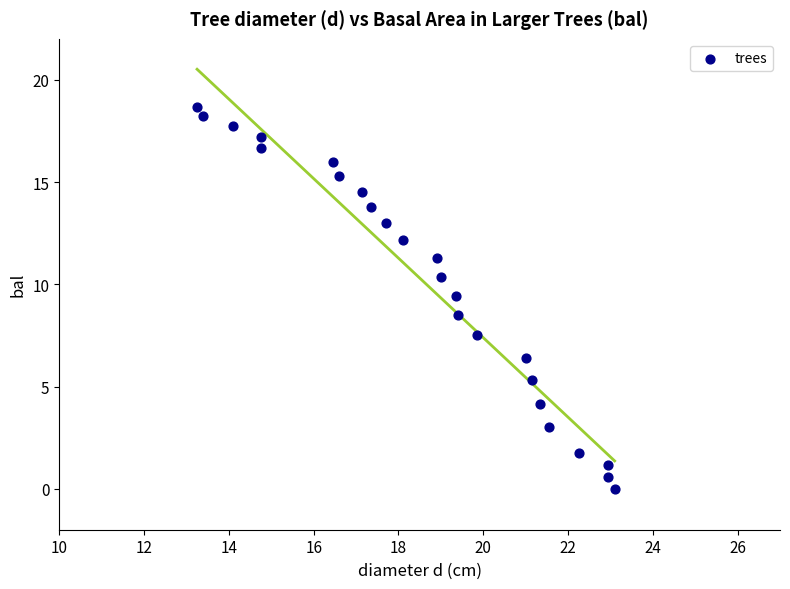

What is the range of Y values (max minus min)?

18.7